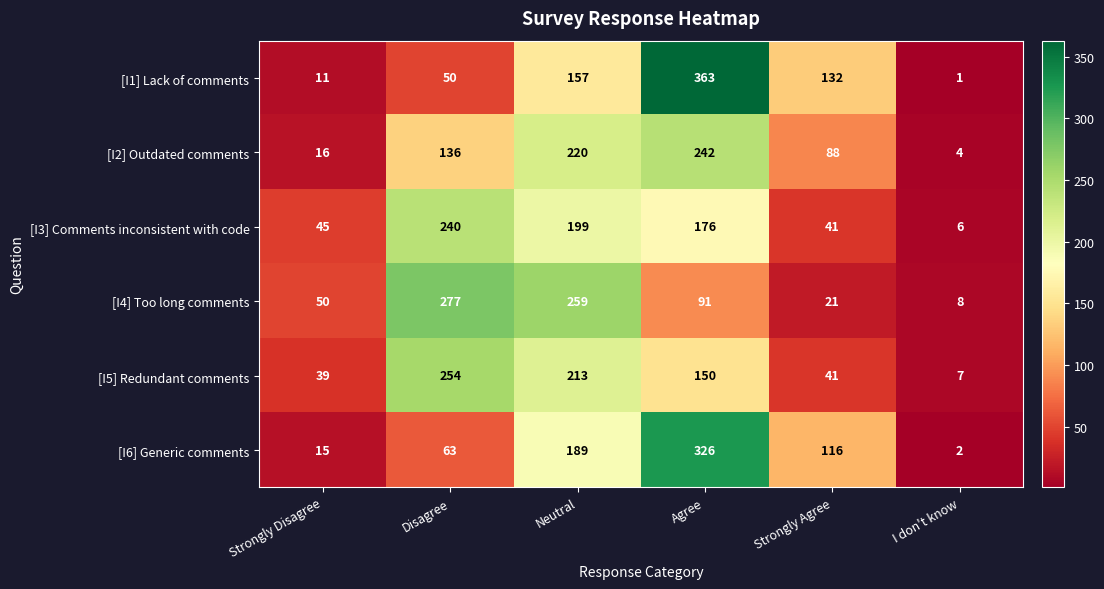

At which category is the sum across all series the highest?

Agree